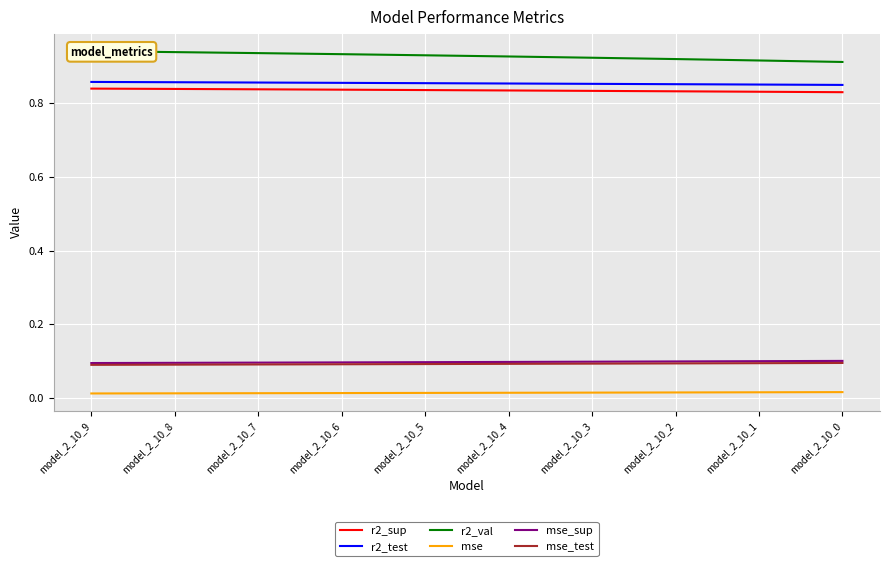

How many lines are shown in the chart?

6